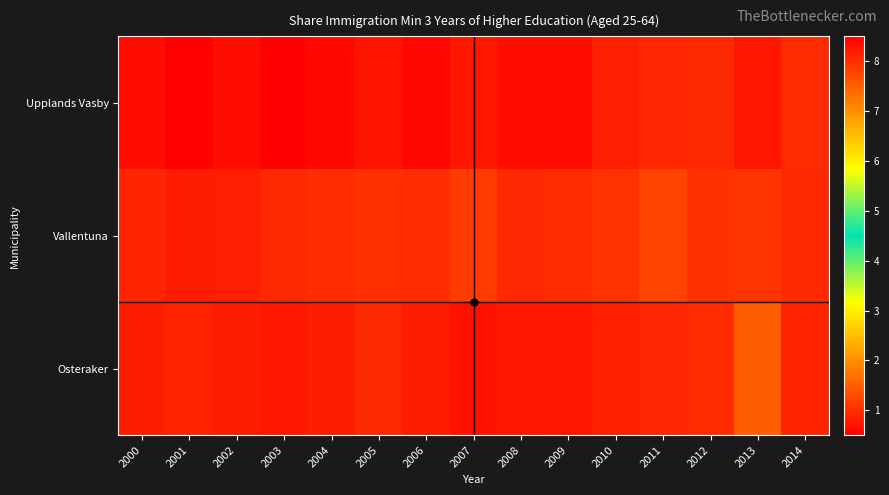

Reading left to right, list all the values displayed in this chart.

Upplands Vasby: 2000=0.6	2001=0.5	2002=0.6	2003=0.5	2004=0.6	2005=0.7	2006=0.6	2007=0.8	2008=0.6	2009=0.7	2010=0.8	2011=0.9	2012=0.9	2013=8.3	2014=1.0
Vallentuna: 2000=0.9	2001=0.8	2002=0.8	2003=1.0	2004=1.0	2005=1.0	2006=1.0	2007=1.1	2008=0.9	2009=1.0	2010=1.0	2011=1.2	2012=1.0	2013=7.9	2014=1.0
Osteraker: 2000=0.8	2001=0.9	2002=0.8	2003=0.8	2004=0.8	2005=1.0	2006=0.8	2007=0.7	2008=0.8	2009=0.7	2010=0.8	2011=0.9	2012=1.0	2013=7.5	2014=0.9